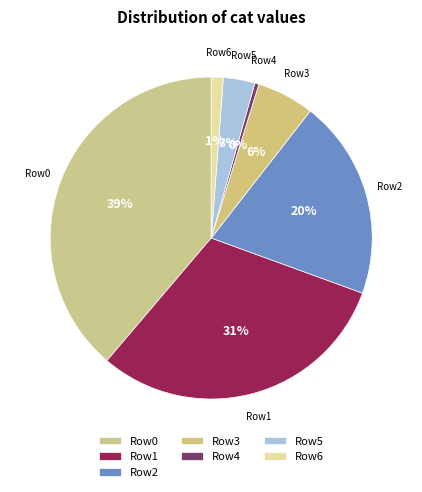

Is there any slice that represents more than half of the pie?

No